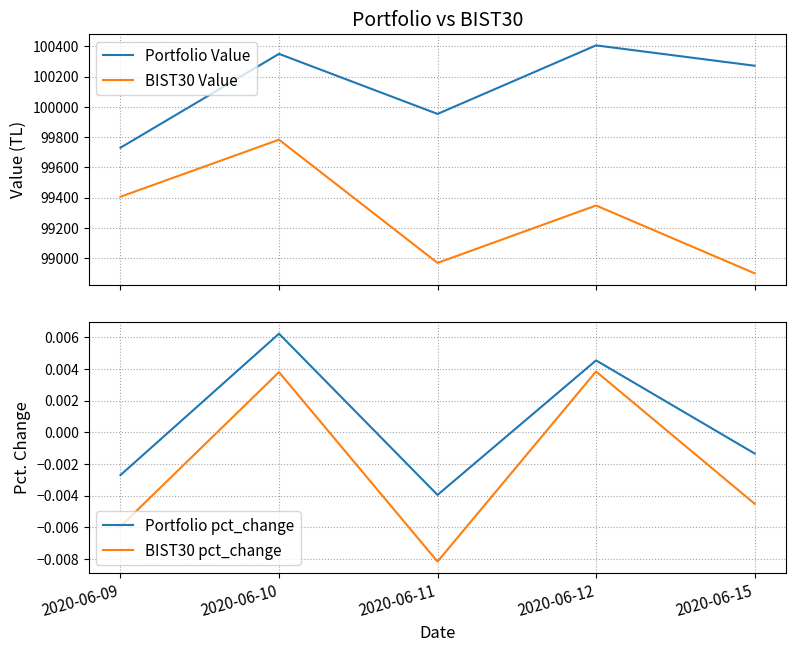

What is the average value of the Portfolio Value series?

100141.9